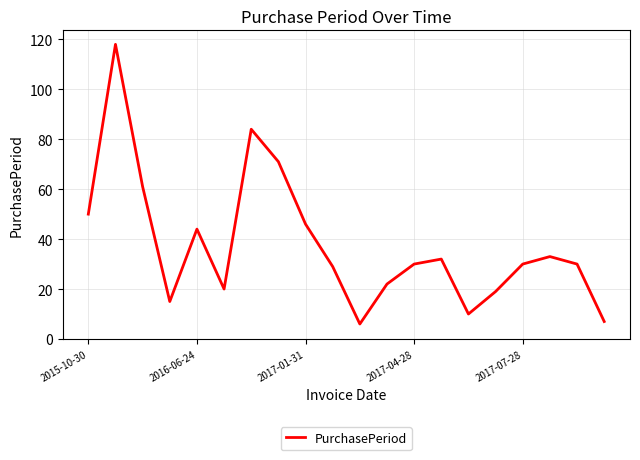

True or false: the data has more than 2 interior local peaks.

True